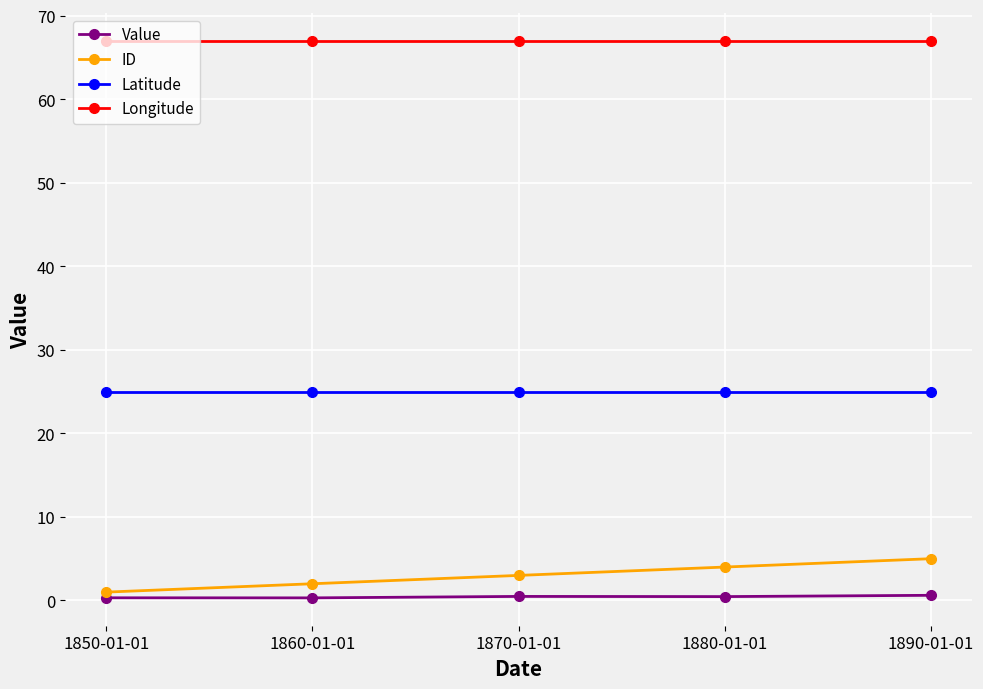

Which series has the largest range (max minus min)?

ID